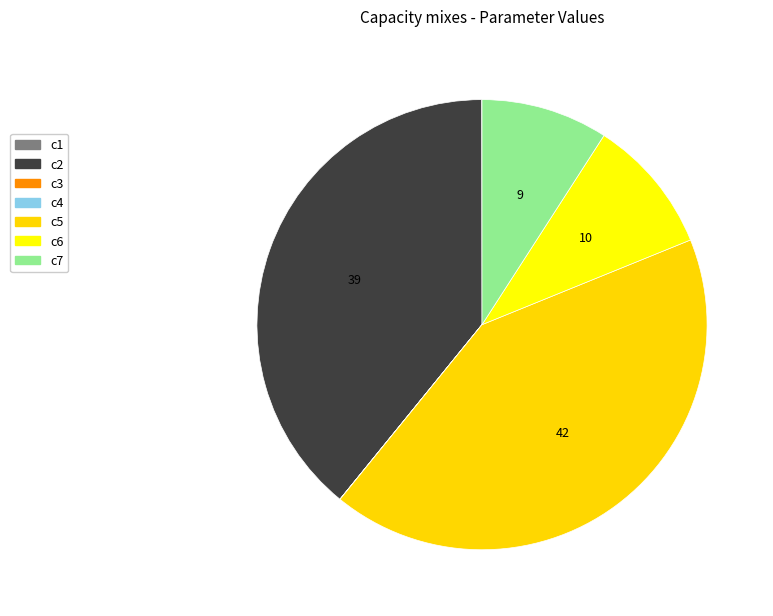

True or false: c2 accounts for 39% of the total.

True